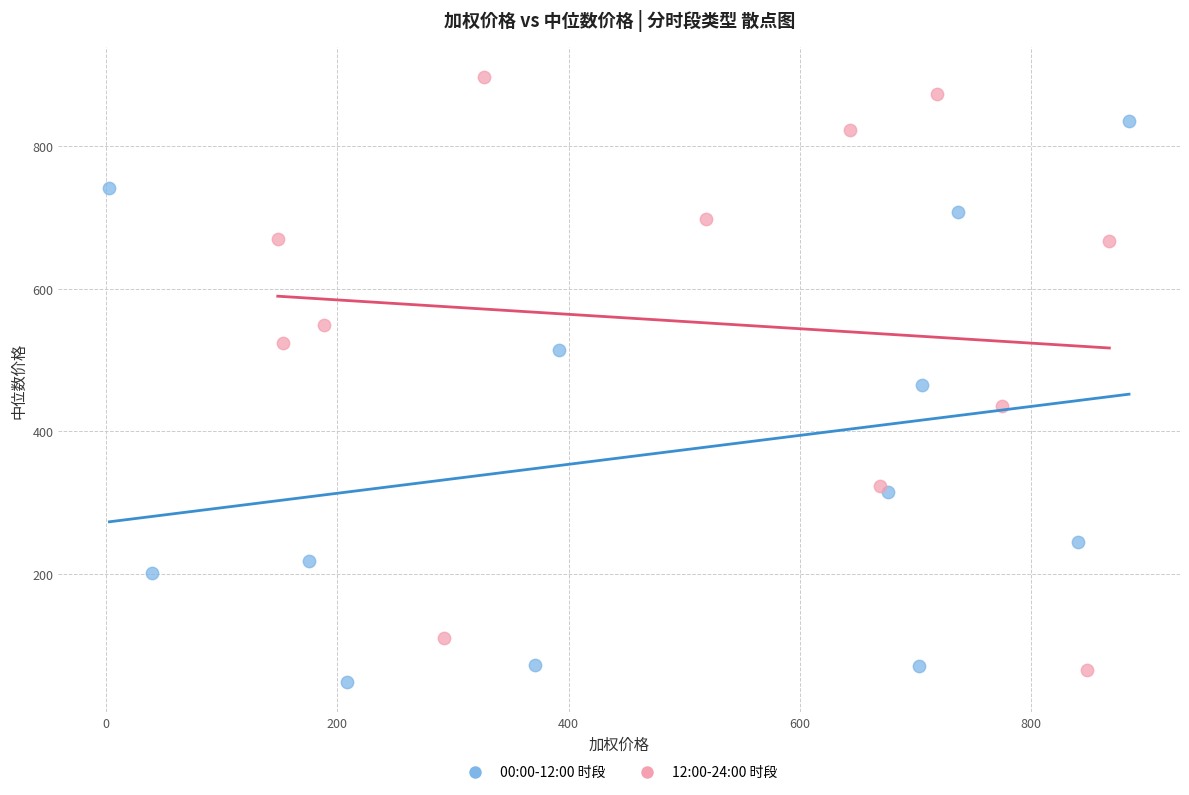

Which series reaches the maximum Y coordinate?

12:00-24:00 时段